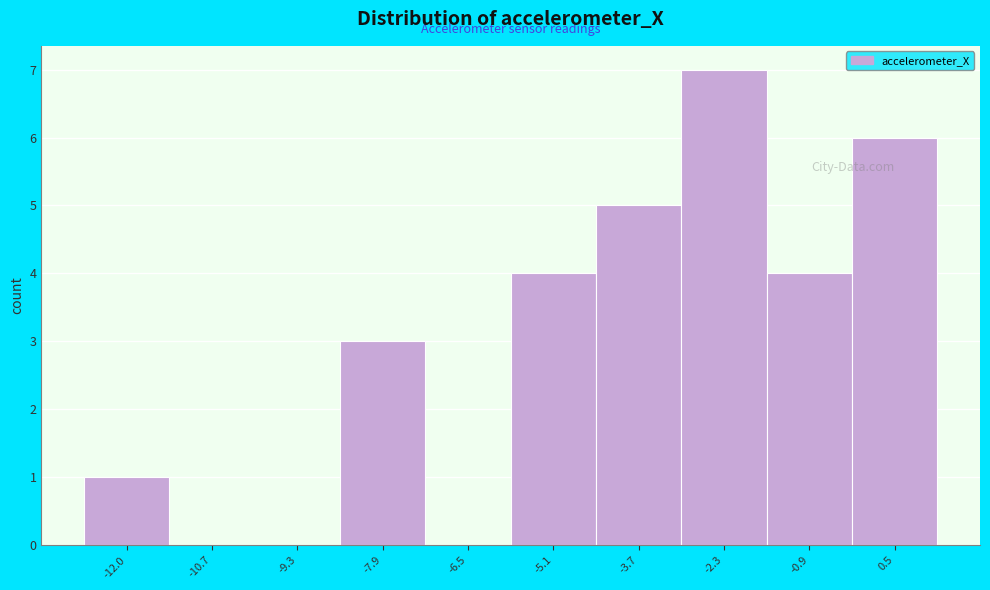

Reading left to right, what are all the values shown in this chart?

-12.0=1	-10.7=0	-9.3=0	-7.9=3	-6.5=0	-5.1=4	-3.7=5	-2.3=7	-0.9=4	0.5=6